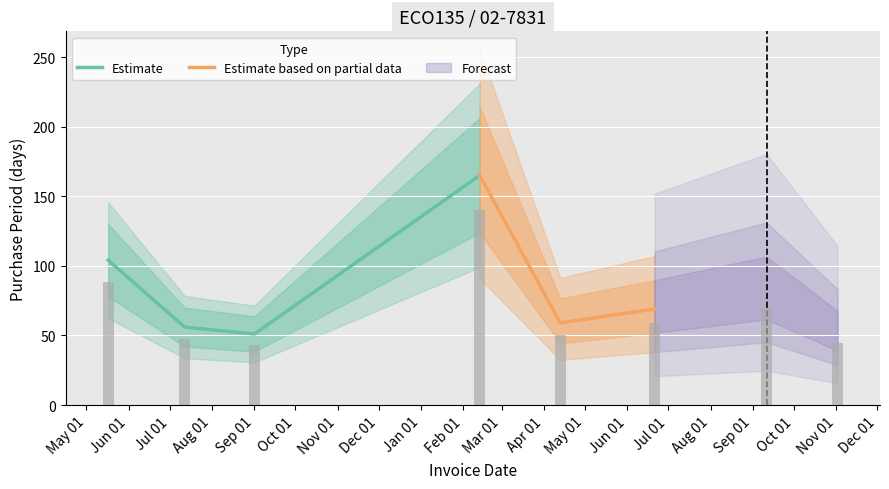

At which category does the chart reach its peak across all series?

2017-02-13